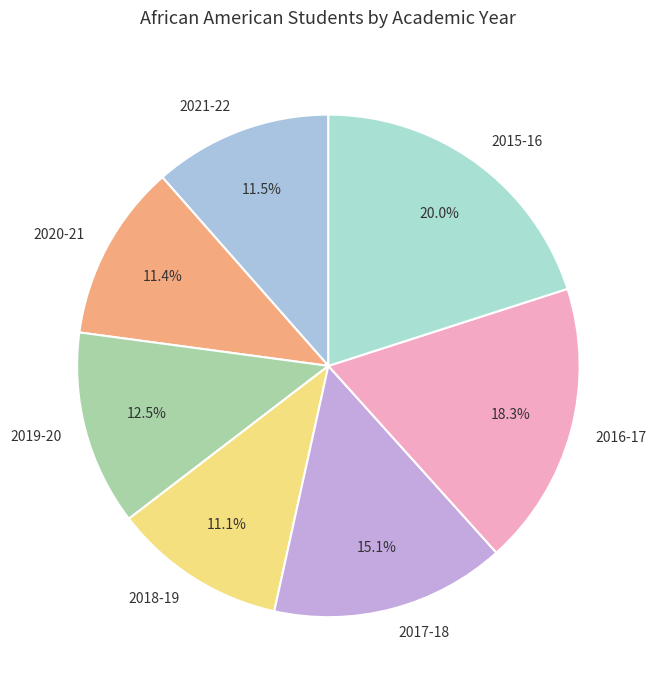

Which has a higher value, 2015-16 or 2021-22?

2015-16